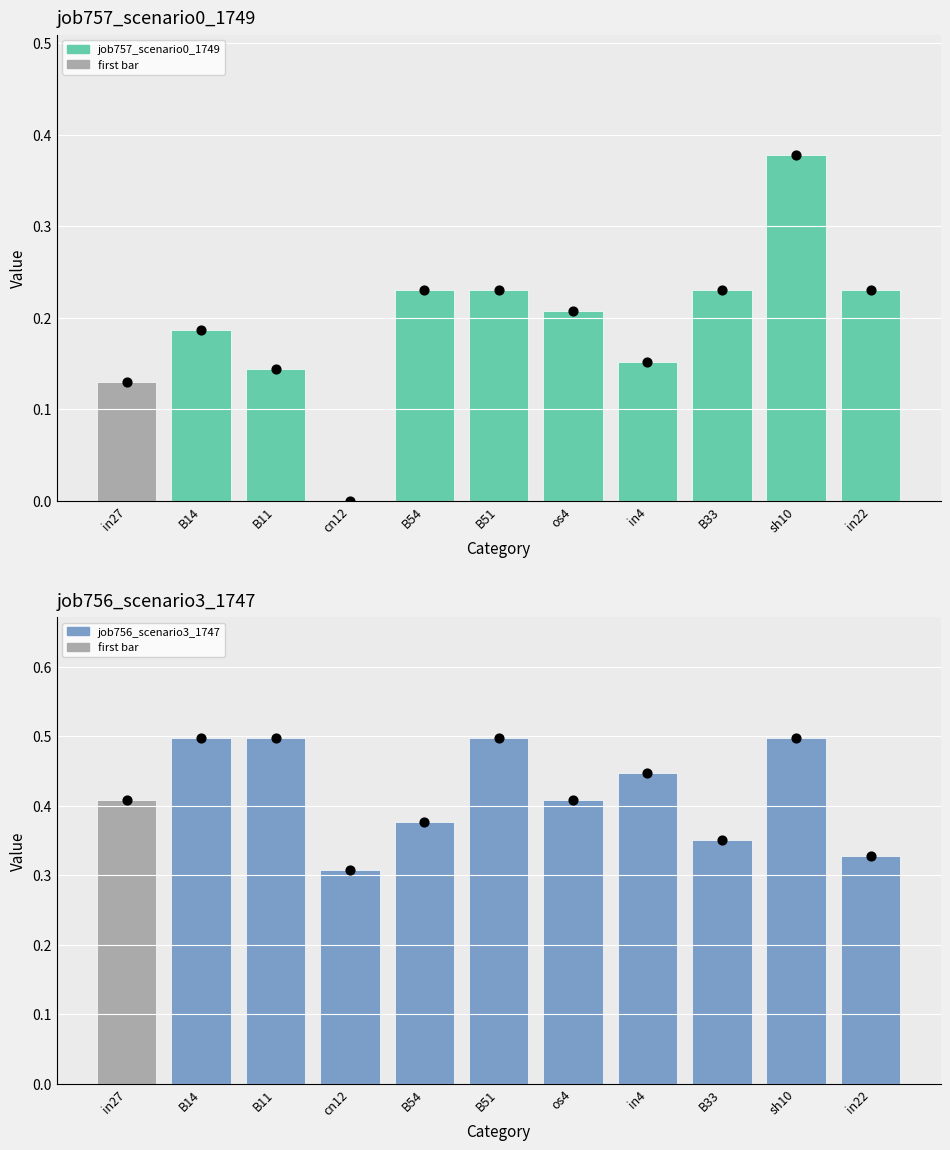

Which series contains the lowest Y value?

job757_scenario0_1749